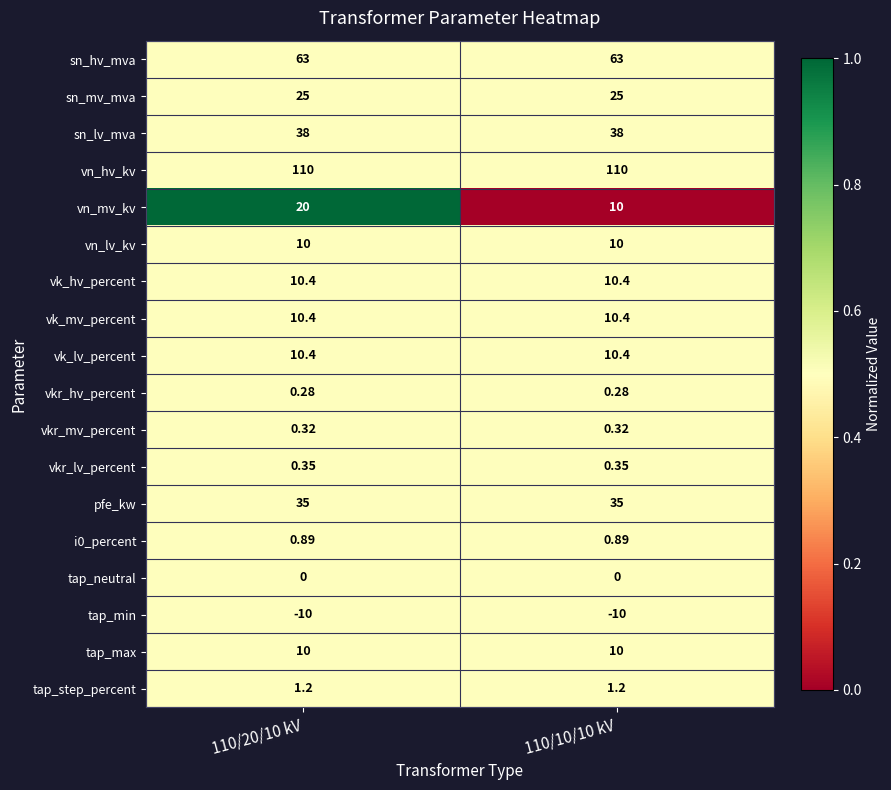

Which series has the largest total across all categories?

vn_hv_kv